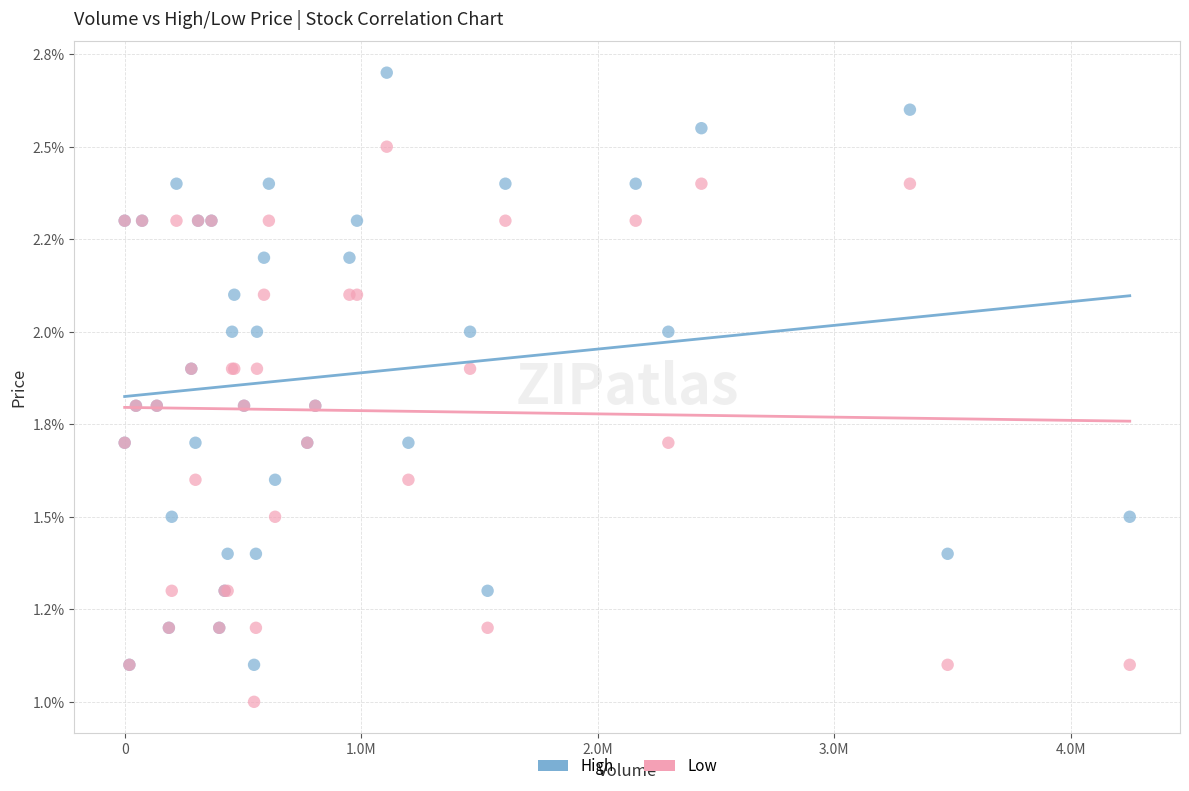

Which series reaches the maximum Y coordinate?

High